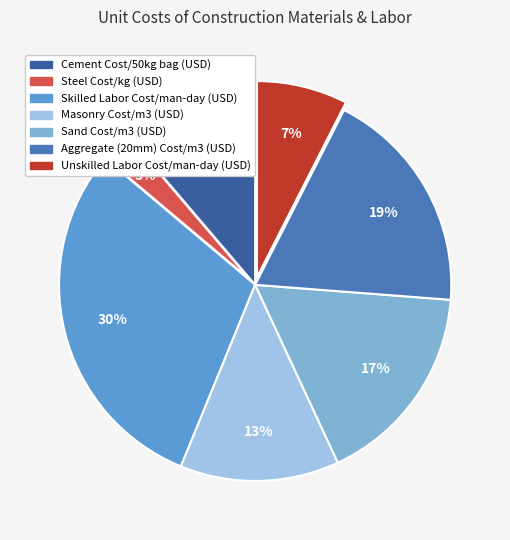

How many slices are in this pie chart?

7